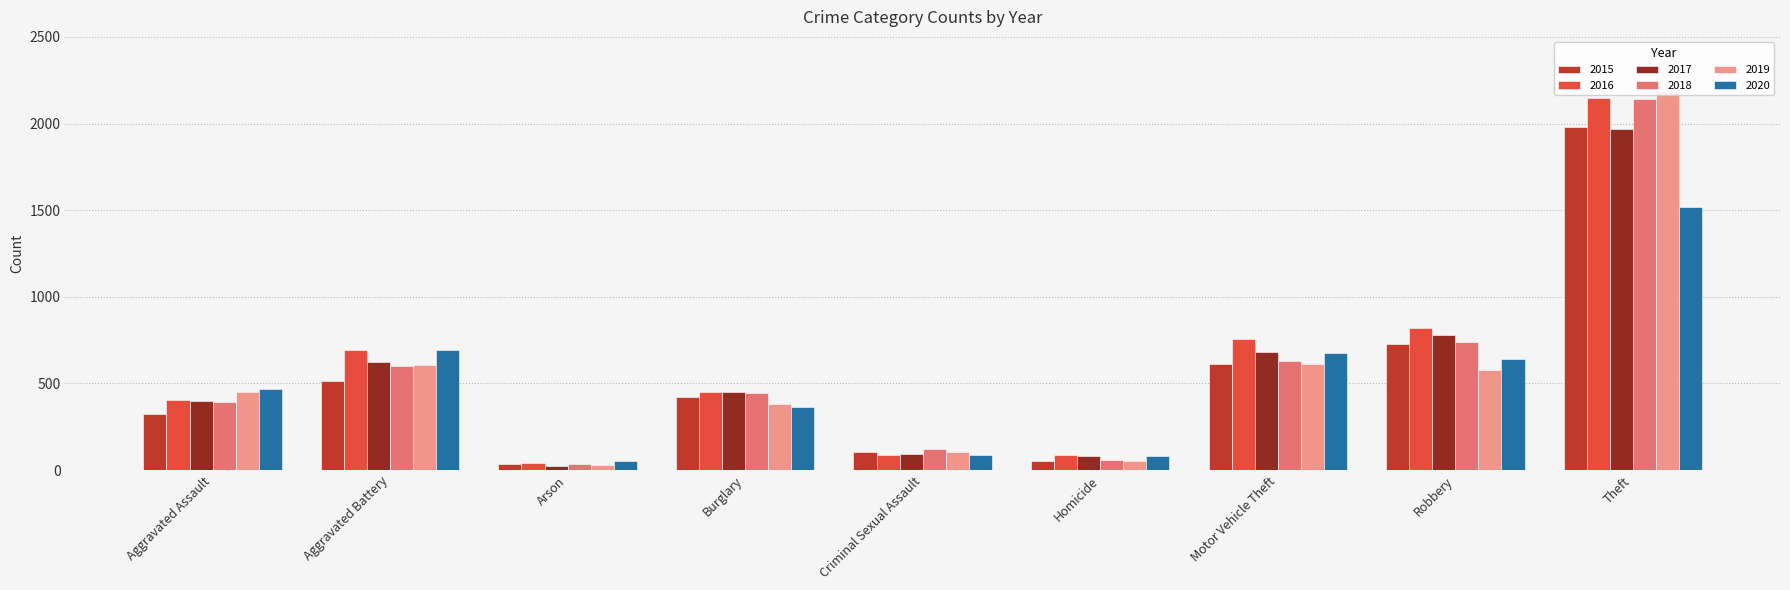

How many values in the 2016 series are below 451?

4